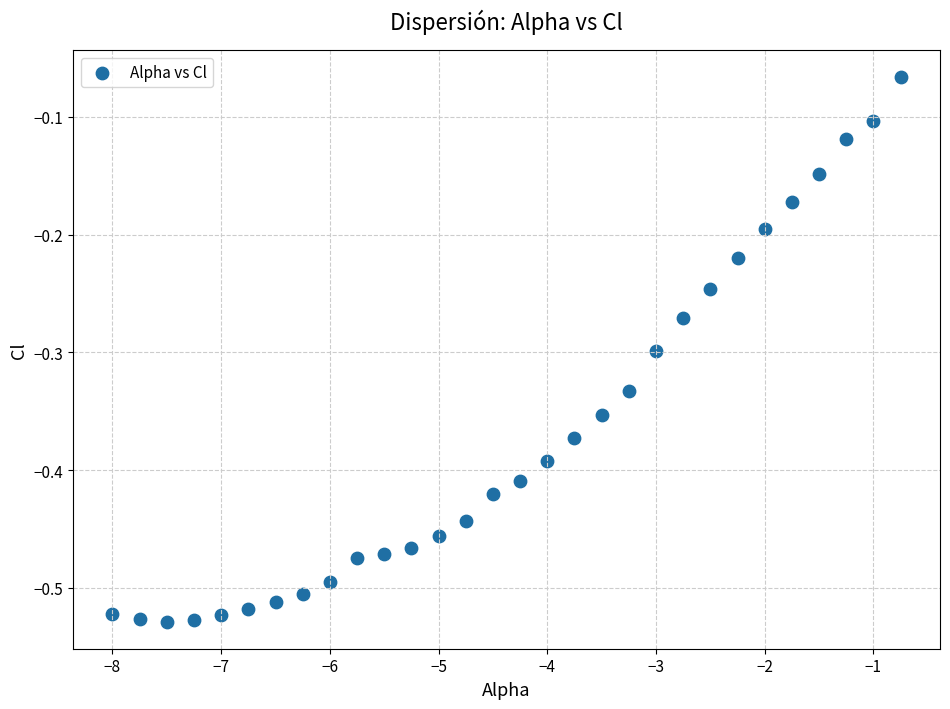

What is the range of X values (max minus min)?

7.2